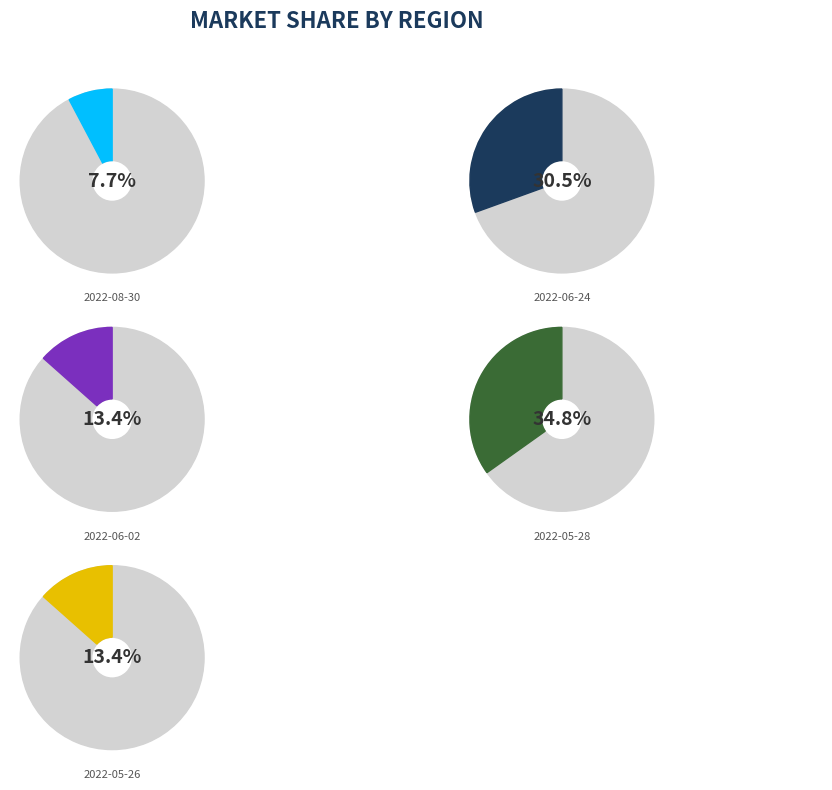

What is the largest slice in the pie chart?

2022-05-28